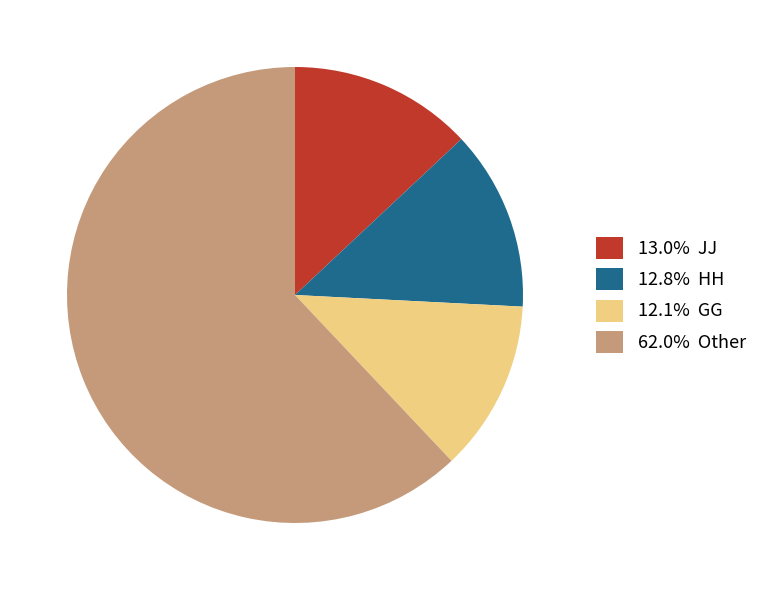

Is there a majority slice in this chart?

Yes